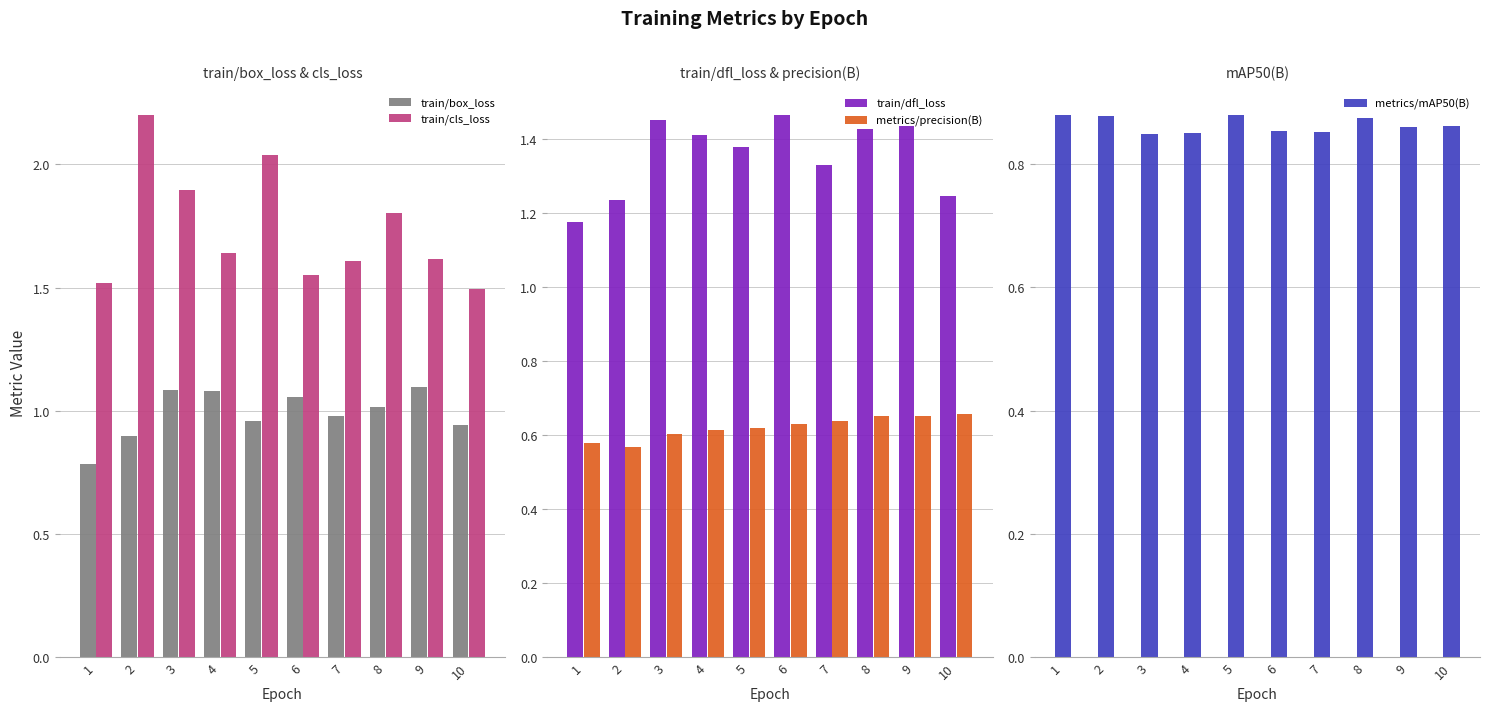

List the labels in order of train/cls_loss value, smallest first.

10, 1, 6, 7, 9, 4, 8, 3, 5, 2